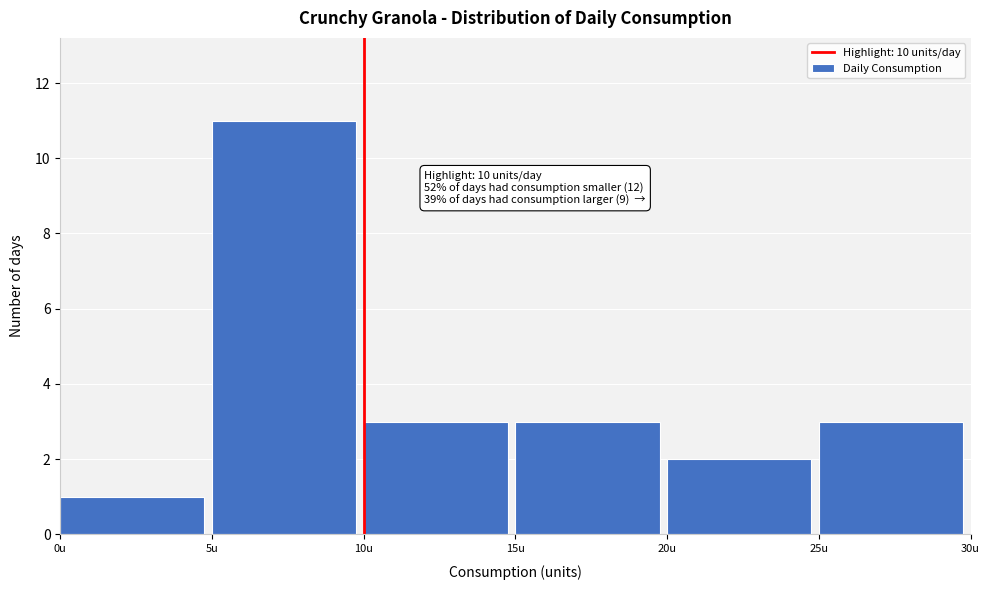

Over which range of the x-axis is the bar tallest?

5 to 10